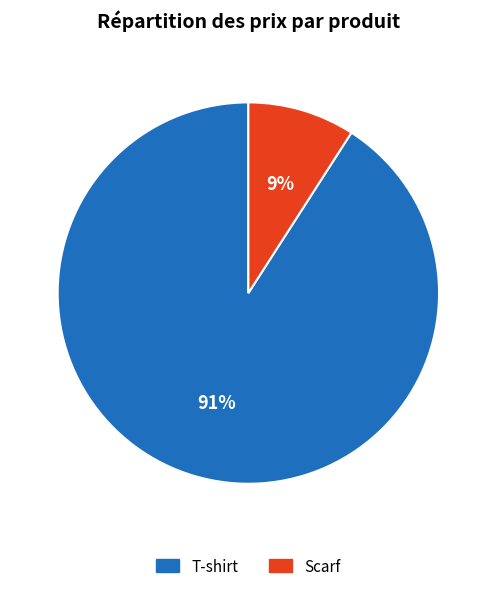

To the nearest percent, what is the difference between the Scarf and T-shirt slice percentages?

82%